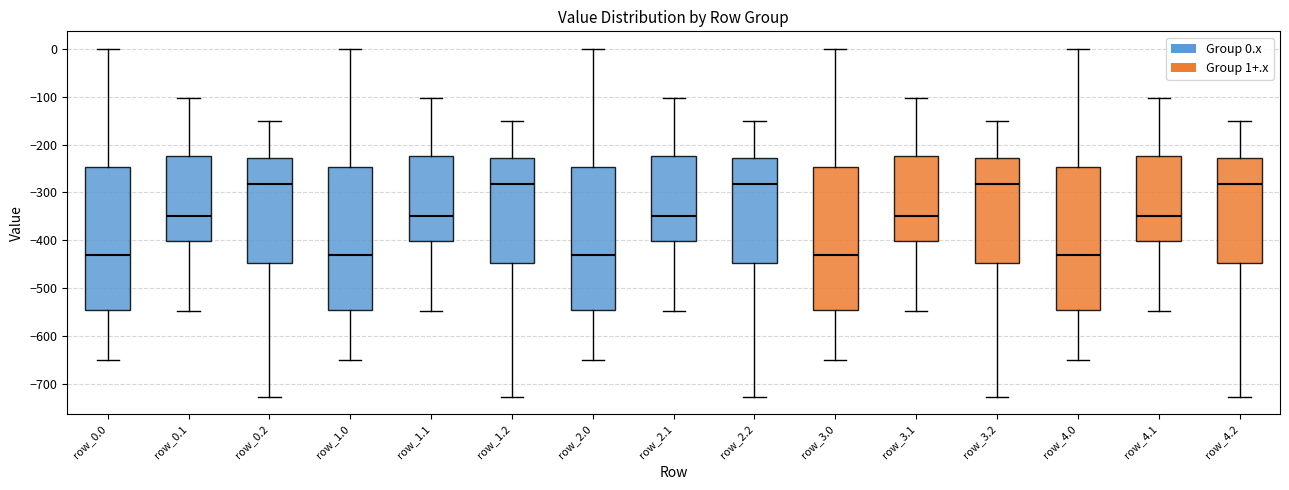

Reading left to right, transcribe this box plot: for each box, give where its median line is, the range the box spans, and where its two whiskers end, as read against the y-axis. The values are not printed on the chart, so give them approximately, as read against the axis.

row_0.0: median -430, box -540 to -250, whiskers -650 to 0
row_0.1: median -350, box -400 to -220, whiskers -550 to -100
row_0.2: median -280, box -450 to -230, whiskers -730 to -150
row_1.0: median -430, box -540 to -250, whiskers -650 to 0
row_1.1: median -350, box -400 to -220, whiskers -550 to -100
row_1.2: median -280, box -450 to -230, whiskers -730 to -150
row_2.0: median -430, box -540 to -250, whiskers -650 to 0
row_2.1: median -350, box -400 to -220, whiskers -550 to -100
row_2.2: median -280, box -450 to -230, whiskers -730 to -150
row_3.0: median -430, box -540 to -250, whiskers -650 to 0
row_3.1: median -350, box -400 to -220, whiskers -550 to -100
row_3.2: median -280, box -450 to -230, whiskers -730 to -150
row_4.0: median -430, box -540 to -250, whiskers -650 to 0
row_4.1: median -350, box -400 to -220, whiskers -550 to -100
row_4.2: median -280, box -450 to -230, whiskers -730 to -150